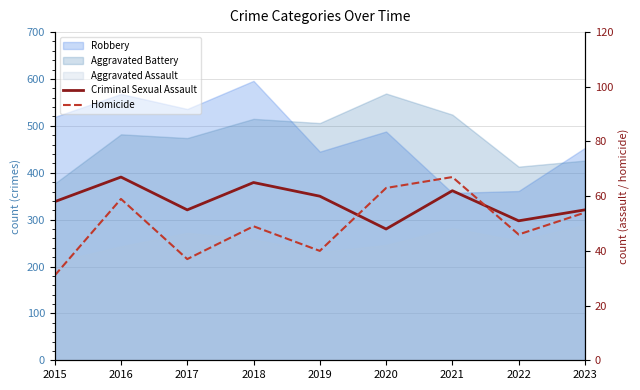

How many interior local valleys does the Homicide series have?

3